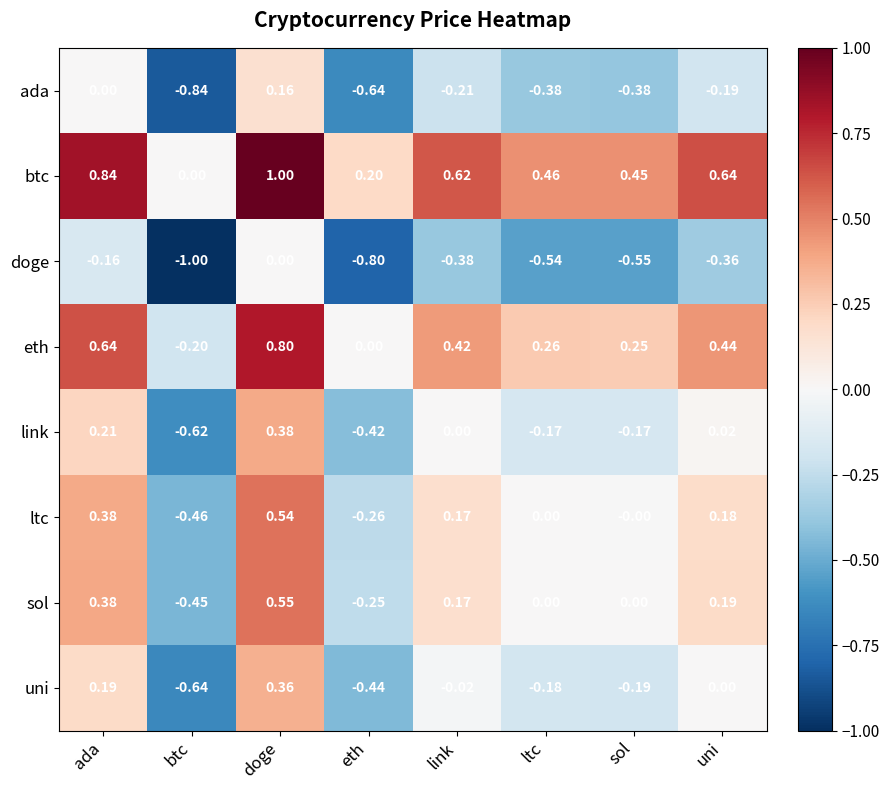

List the series in order of their peak value, highest first.

btc, eth, sol, ltc, link, uni, ada, doge